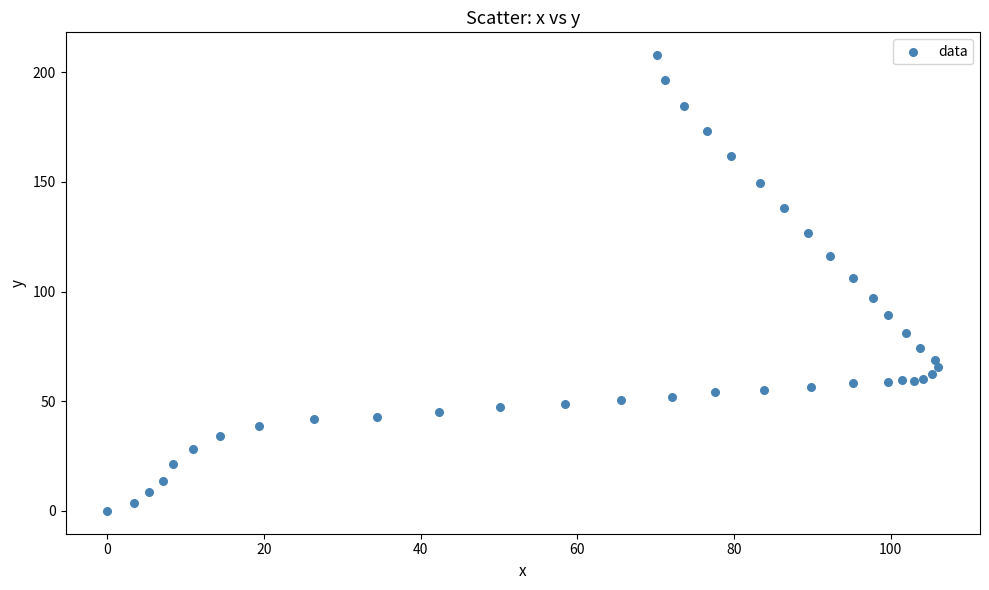

What Y value in the scatter plot is closest to 103?

106.3